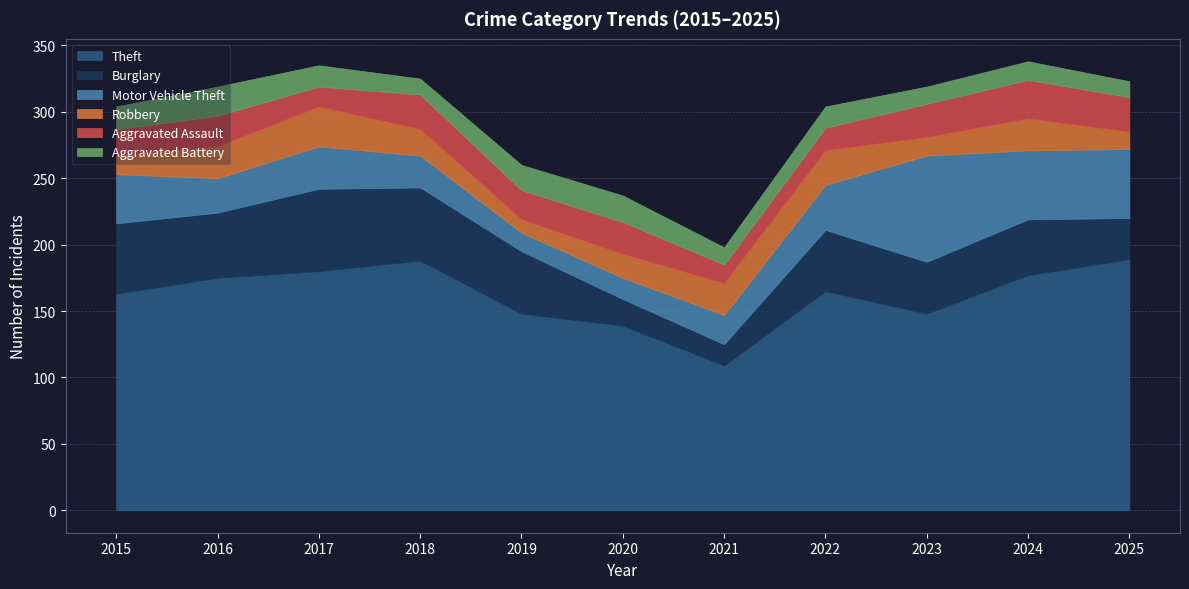

At 2018, list the series in order from smallest to largest.

Aggravated Battery, Robbery, Motor Vehicle Theft, Aggravated Assault, Burglary, Theft